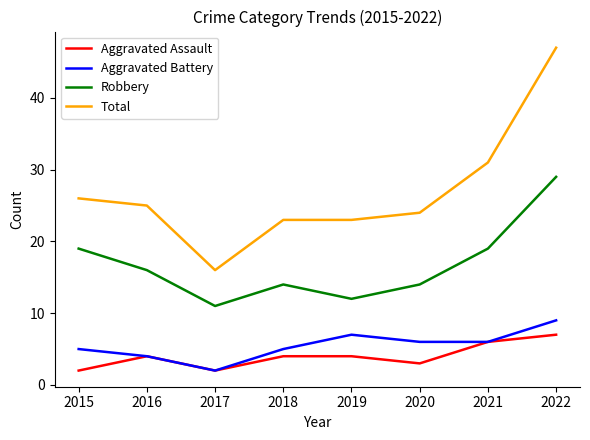

True or false: Robbery and Total intersect in this chart.

False